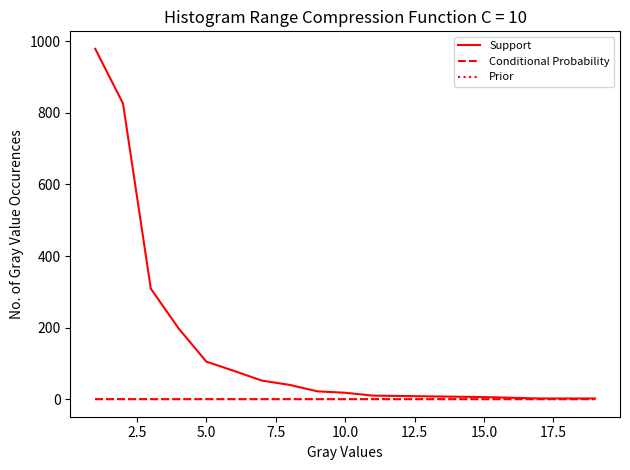

What is the maximum value shown in the chart?

979.0